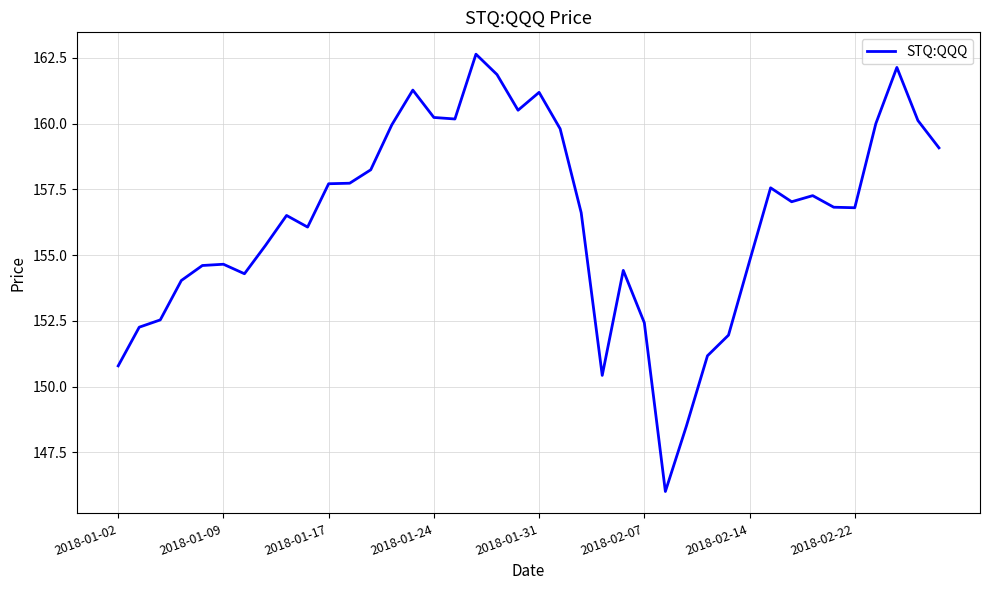

True or false: the data has more than 1 interior local peaks.

True